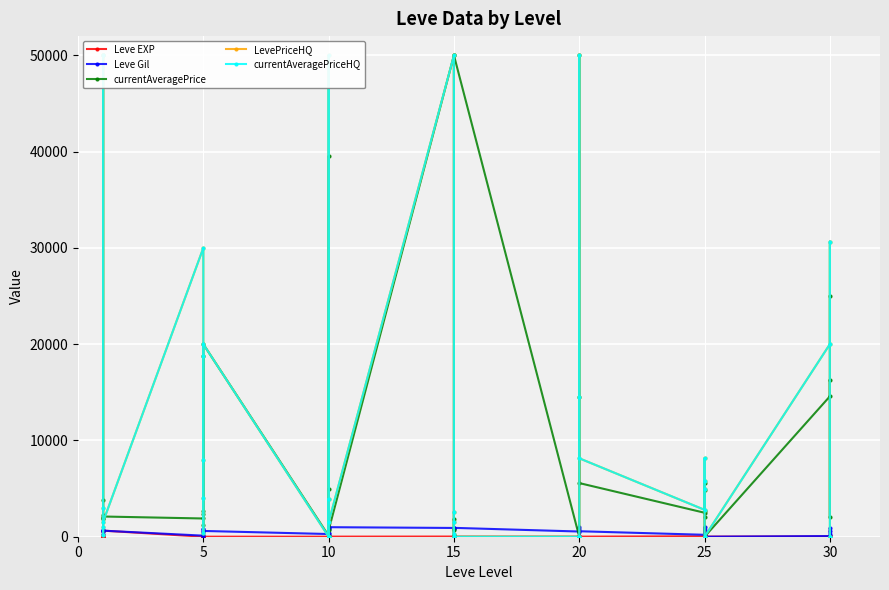

True or false: Leve Gil has more than 0 points higher than both neighbors.

True